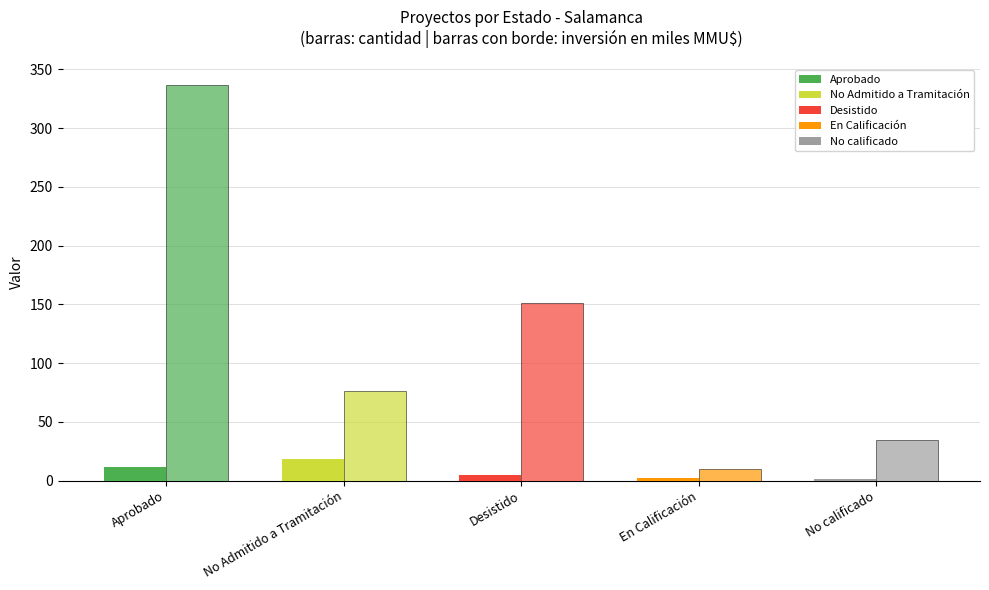

Count the number of categories in the chart.

5